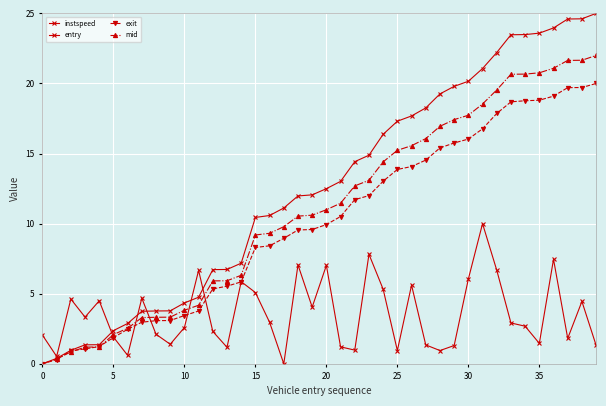

At which label does entry reach its peak?

39